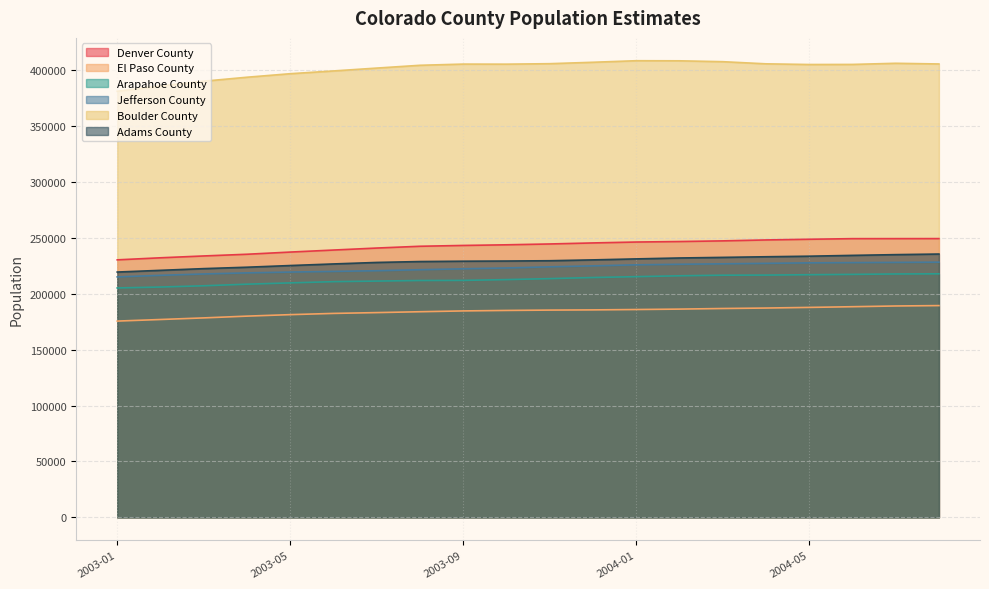

Reading left to right, list all the values displayed in this chart.

Denver County: 230386	232228	233868	235395	237346	239152	240944	242540	243274	243847	244594	245522	246327	246776	247360	248193	248807	249349	249371	249401
El Paso County: 175597	177013	178450	180035	181364	182463	183186	183965	184692	185121	185434	185616	185938	186320	186852	187269	187834	188459	189113	189458
Arapahoe County: 205243	206065	207185	208615	209775	210876	211391	211915	212012	212714	213592	214579	215348	216125	216662	216753	217085	217381	217755	217893
Jefferson County: 215140	216530	217760	218738	219448	220046	220657	221543	222383	223111	224149	225001	225939	226423	226839	227253	227706	227917	228109	228313
Boulder County: 381223	385906	390219	393773	396927	399392	401957	404461	405530	405465	405897	407161	408548	408467	407681	405771	405153	405228	406251	405643
Adams County: 219479	221005	222538	223797	225299	226723	228067	228870	229176	229330	229598	230354	231240	232056	232594	233154	233653	234387	235054	235583